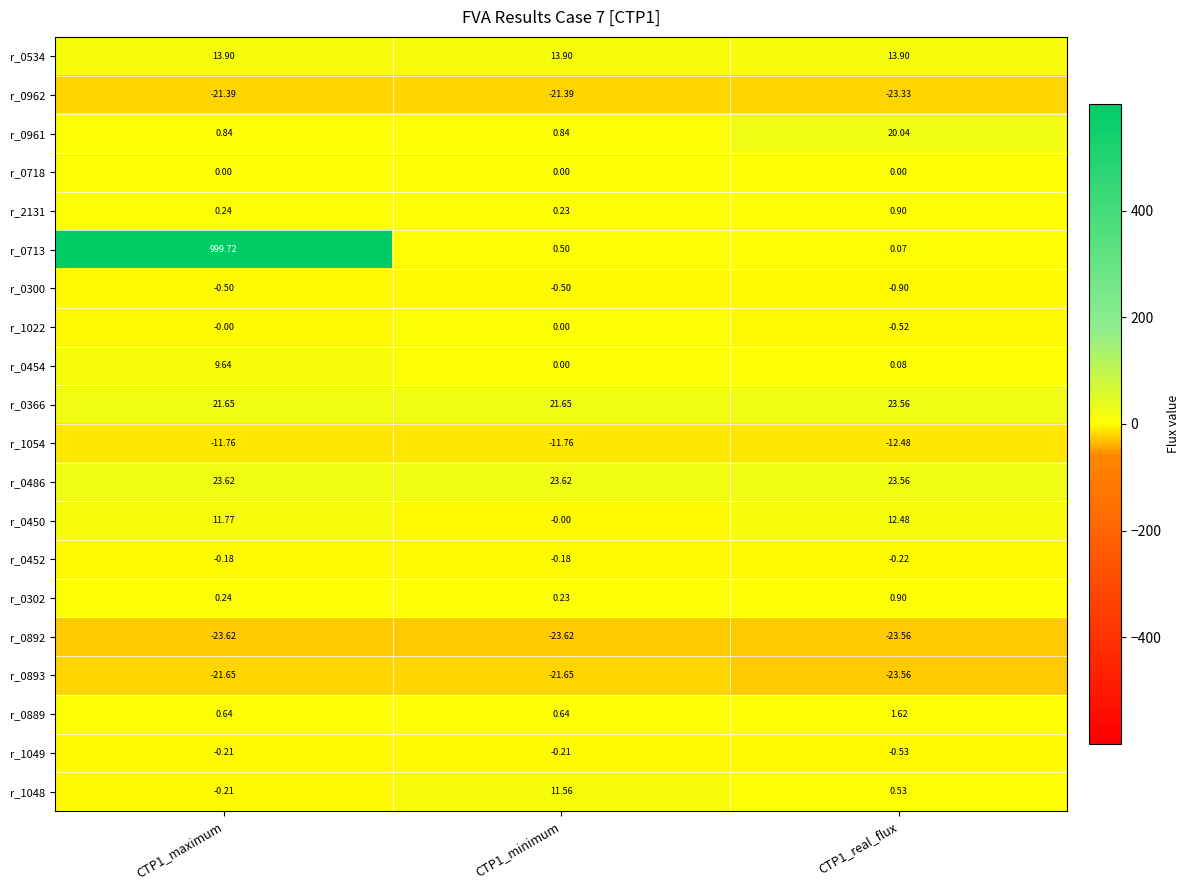

Is the value of r_0300 at CTP1_minimum greater than the value of r_0889 at CTP1_real_flux?

No